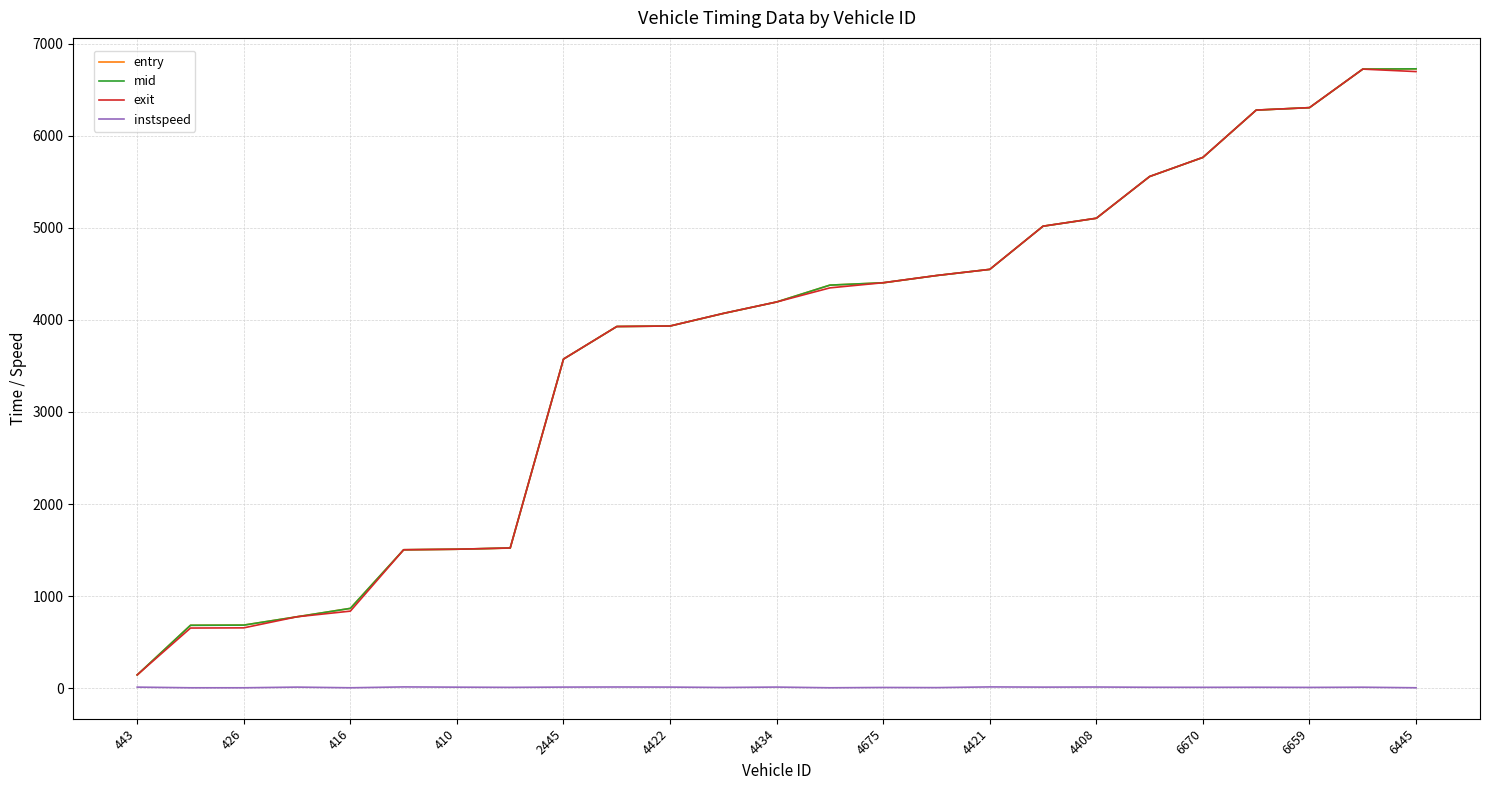

True or false: mid and instspeed cross at least once.

False